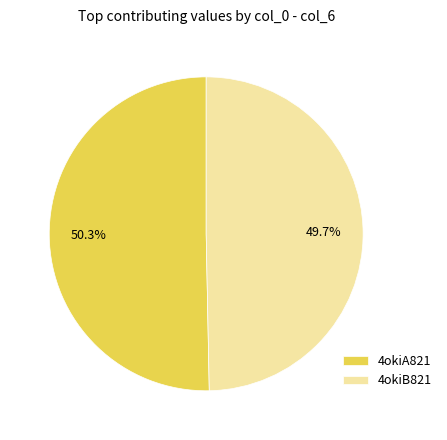

What is the majority slice?

4okiA821